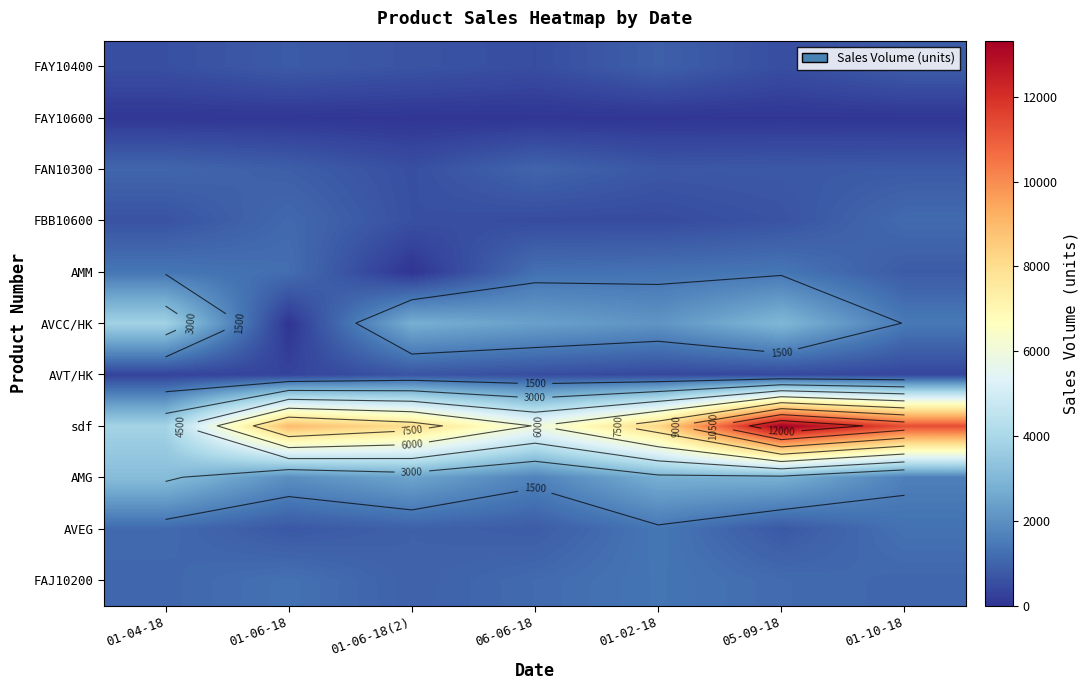

Is the value of FAJ10200 at 06-06-18 greater than the value of FBB10600 at 01-10-18?

No